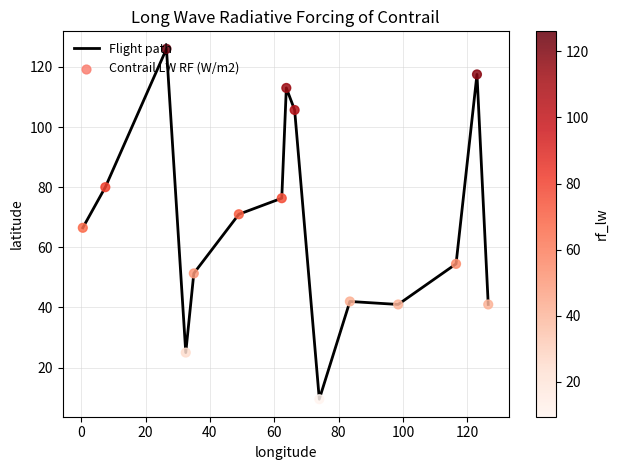

What is the smallest value displayed?

9.5